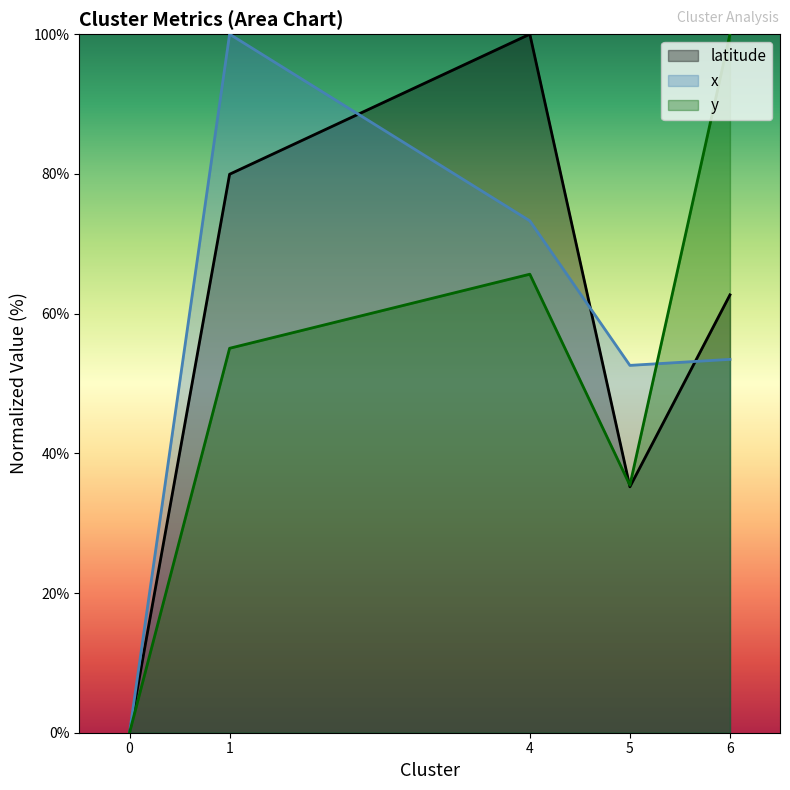

What is the maximum value shown in the chart?

100.0